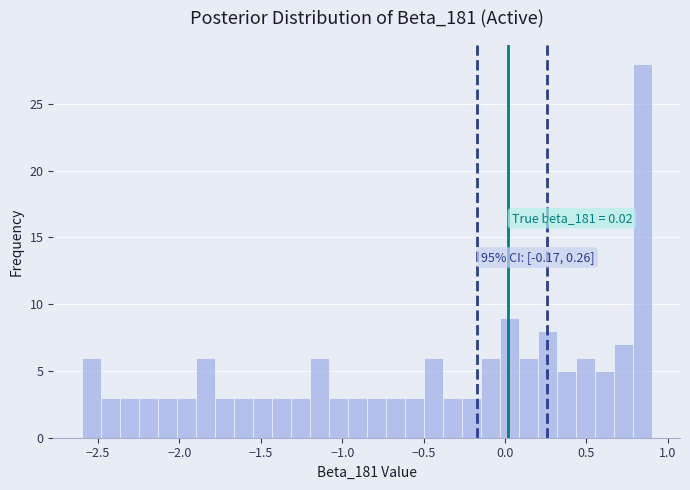

Around what value on the x-axis is the tallest bar? Give the approximate position of its centre, as read against the axis.

0.85